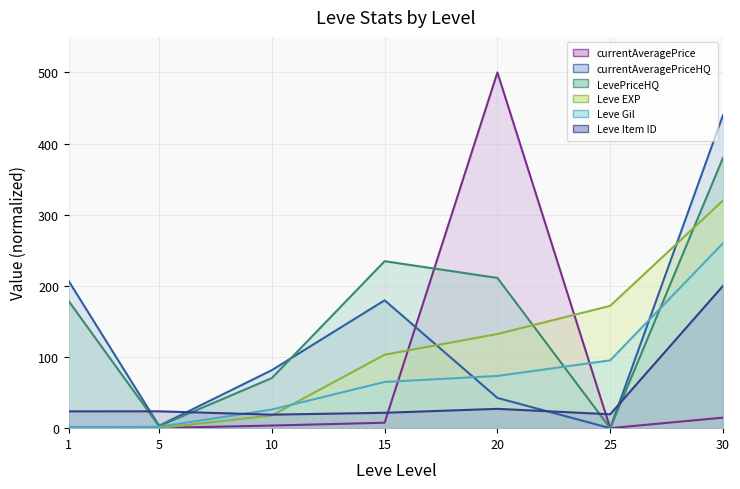

Where is the first local minimum for Leve Item ID?

10